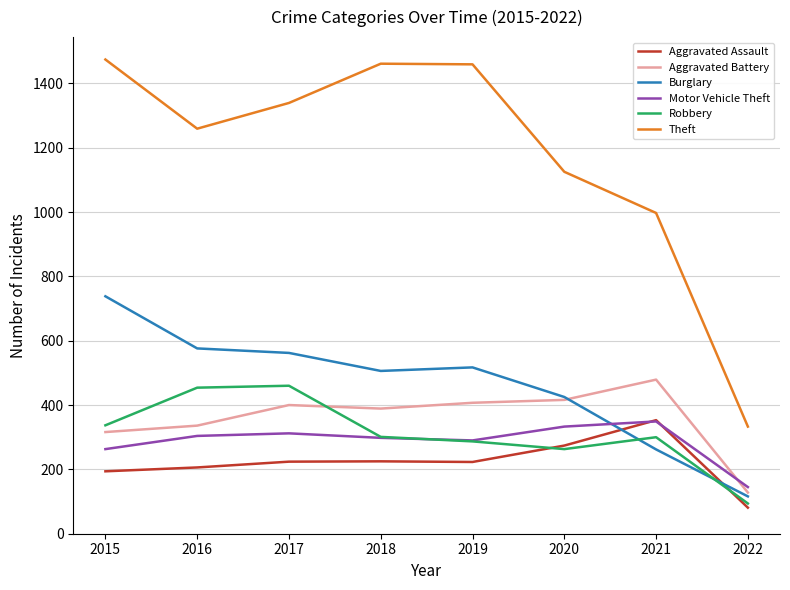

Which series ends up on top after the final intersection of Robbery and Motor Vehicle Theft?

Motor Vehicle Theft